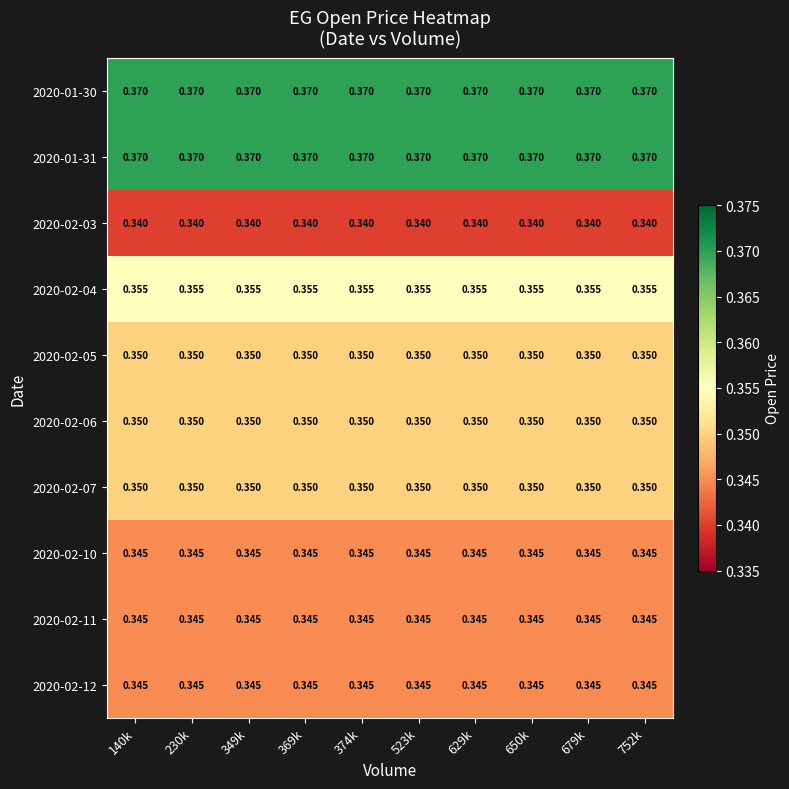

Is the value of 2020-01-31 at 374k greater than the value of 2020-02-03 at 752k?

Yes